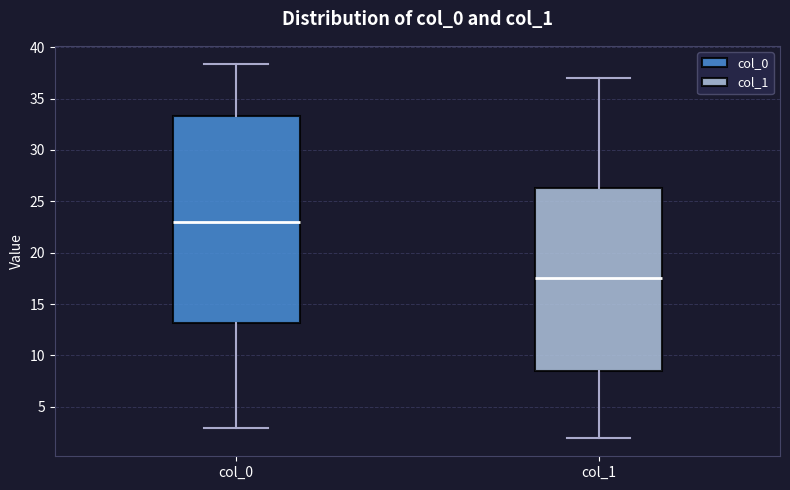

Comparing the boxes themselves (not the whiskers), which one is the tallest?

col_0